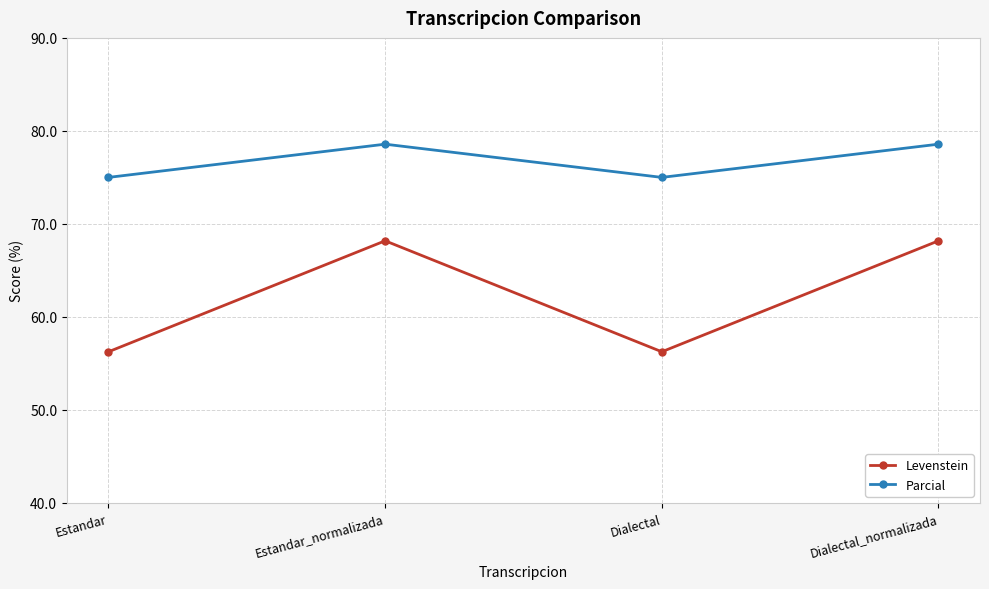

What is the difference between the second highest and minimum values in the Parcial series?

3.6